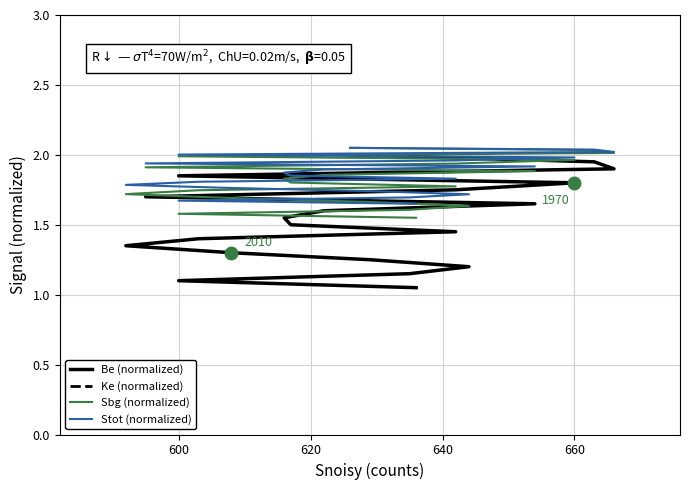

What are all the series names shown in the legend?

Be (normalized), Ke (normalized), Sbg (normalized), Stot (normalized)